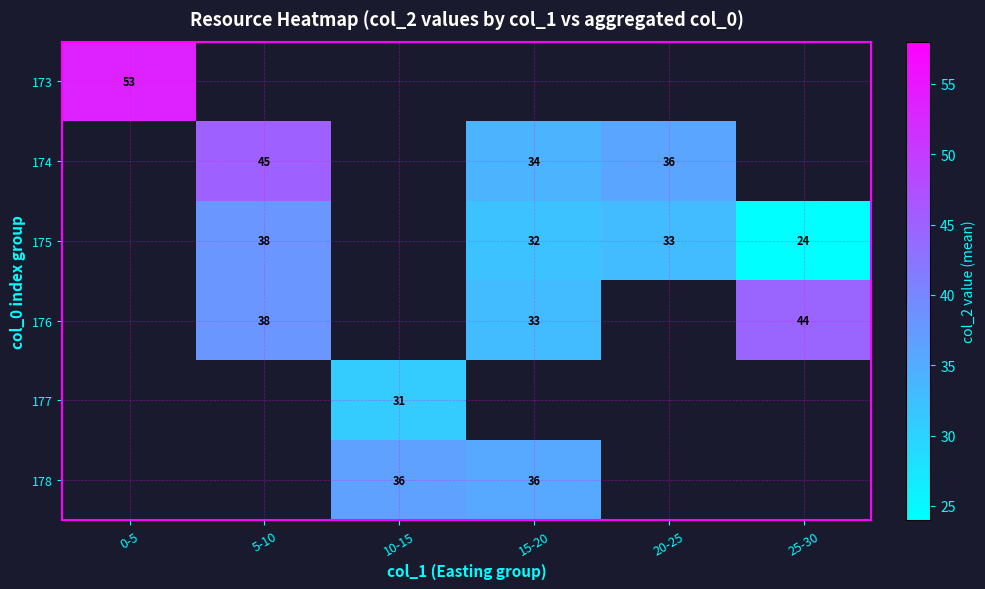

The 175 series shows 38.0 at 5-10. True or false?

True